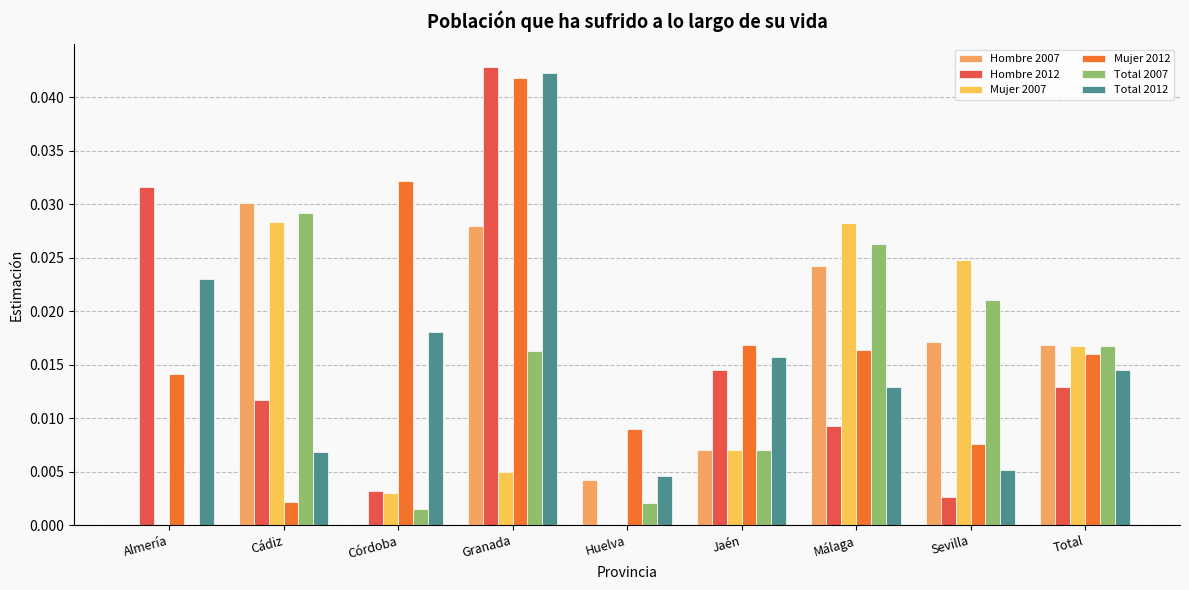

What is the label of the 1st bar from the right?

Total